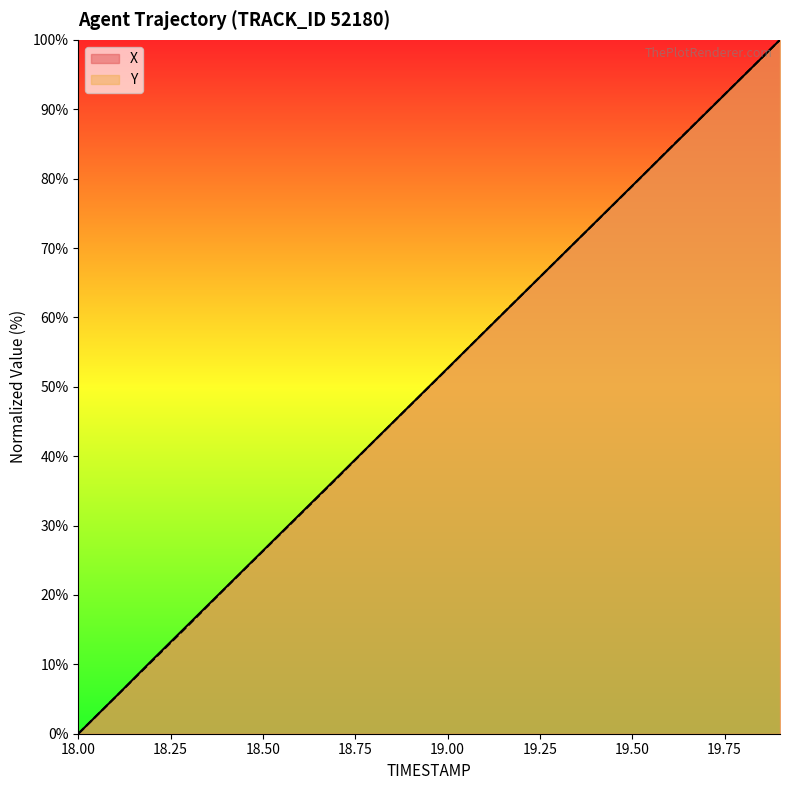

Which category has the lowest value in the X series?

18.00